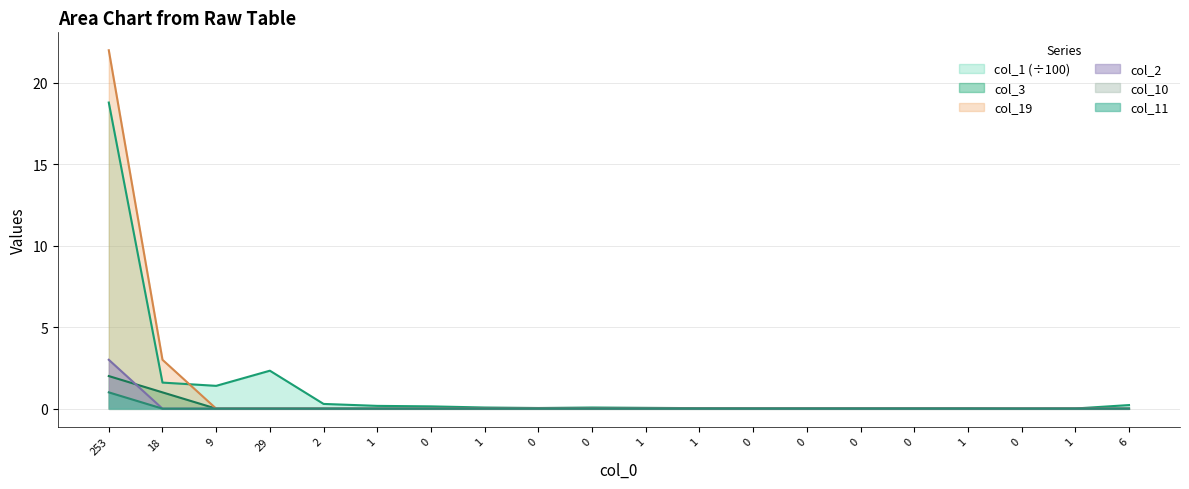

What is the total value across all series at 2?

0.3